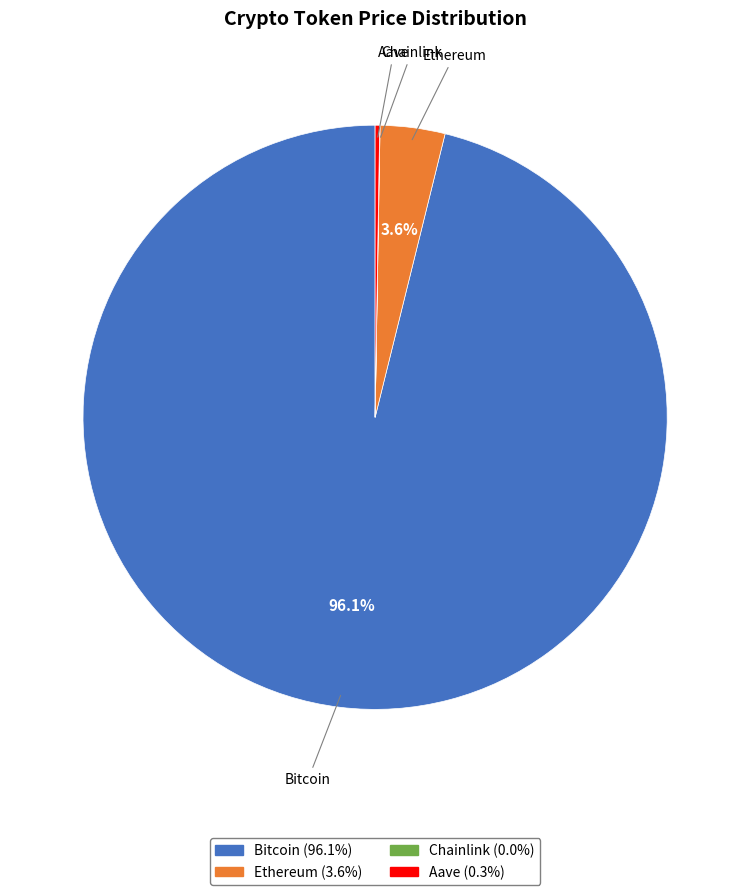

Is there any slice that represents more than half of the pie?

Yes